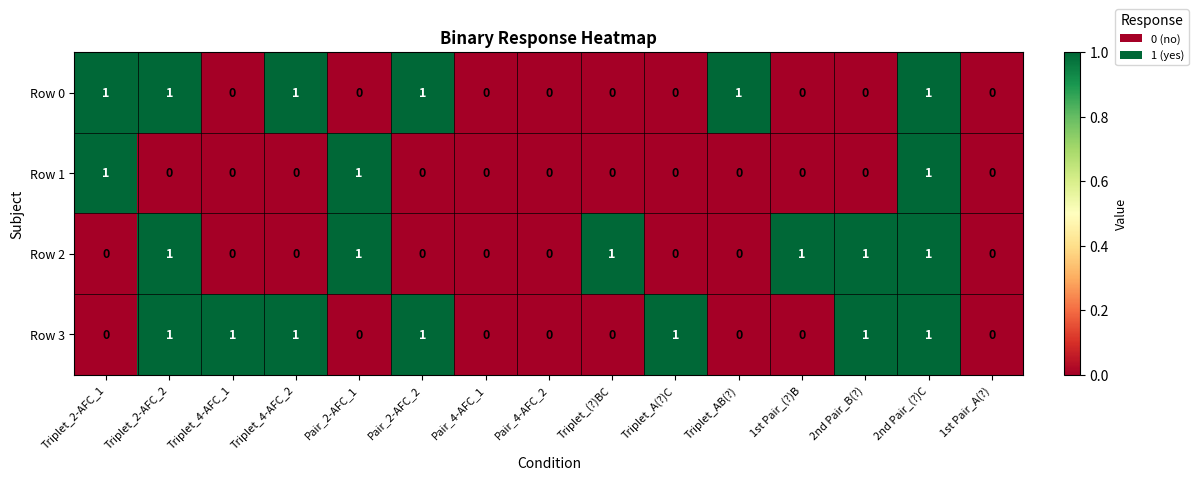

At which category is the sum across all series the highest?

2nd Pair_(?)C